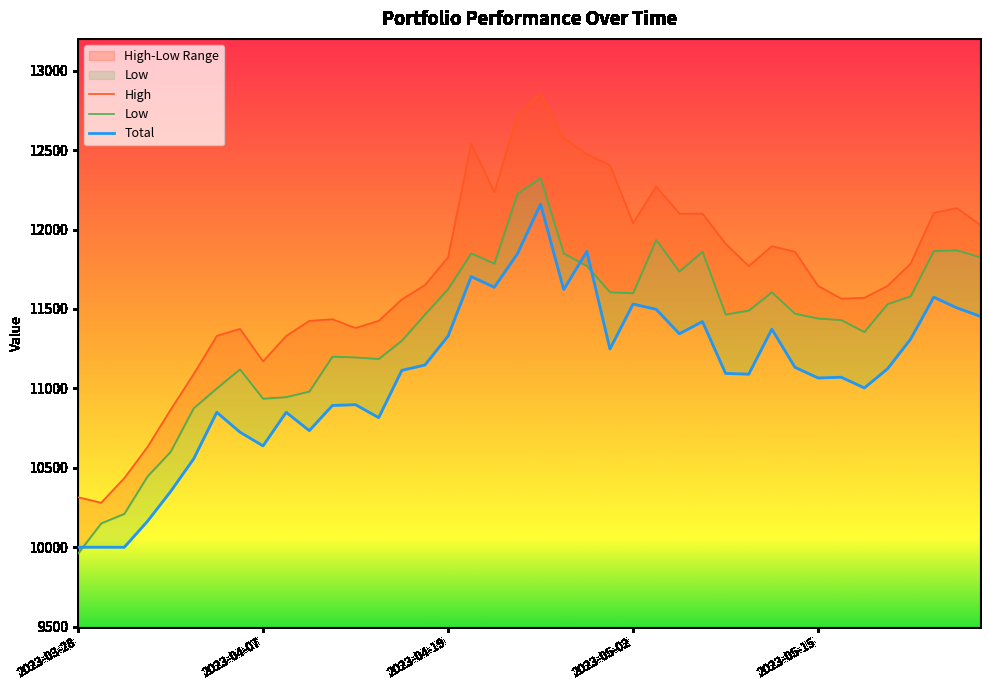

True or false: Low has more than 1 interior local peaks.

True